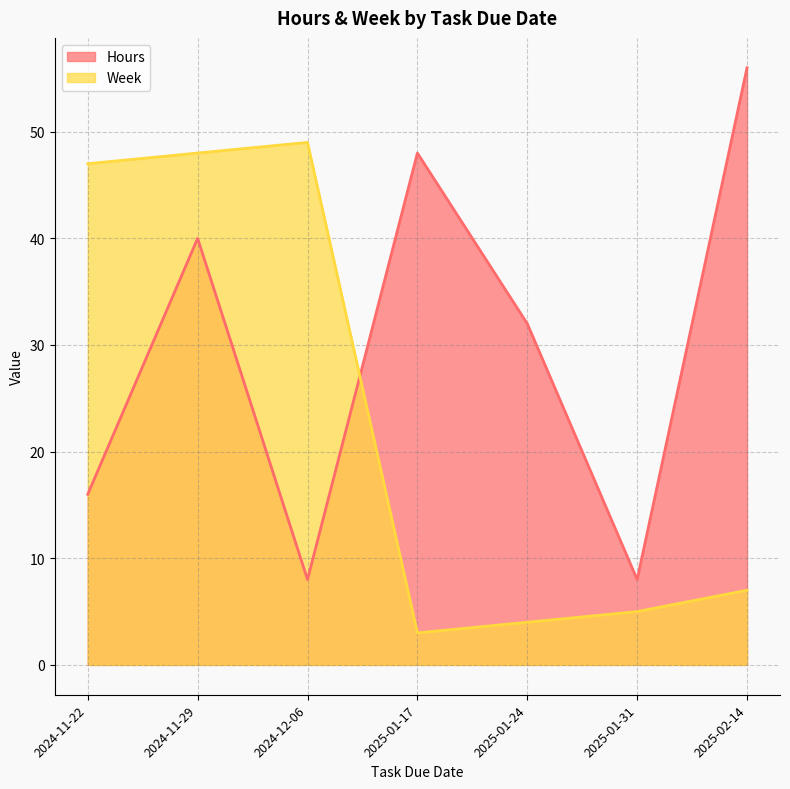

Read the Hours value at 2025-01-31.

8